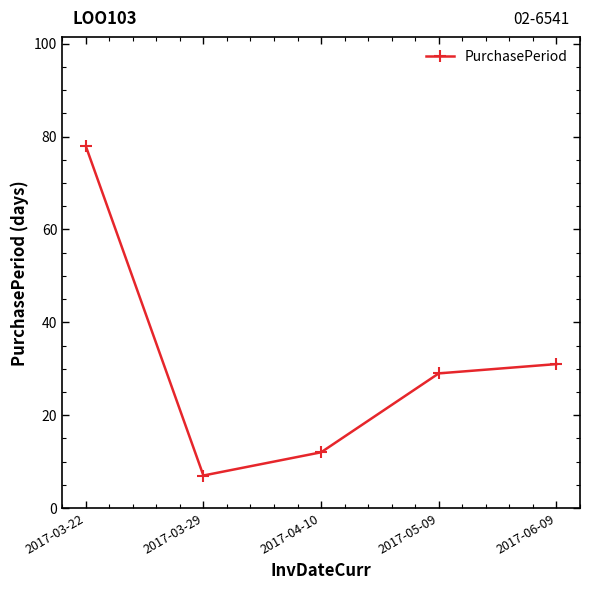

What is the change in value from 2017-03-22 to 2017-05-09?

-49